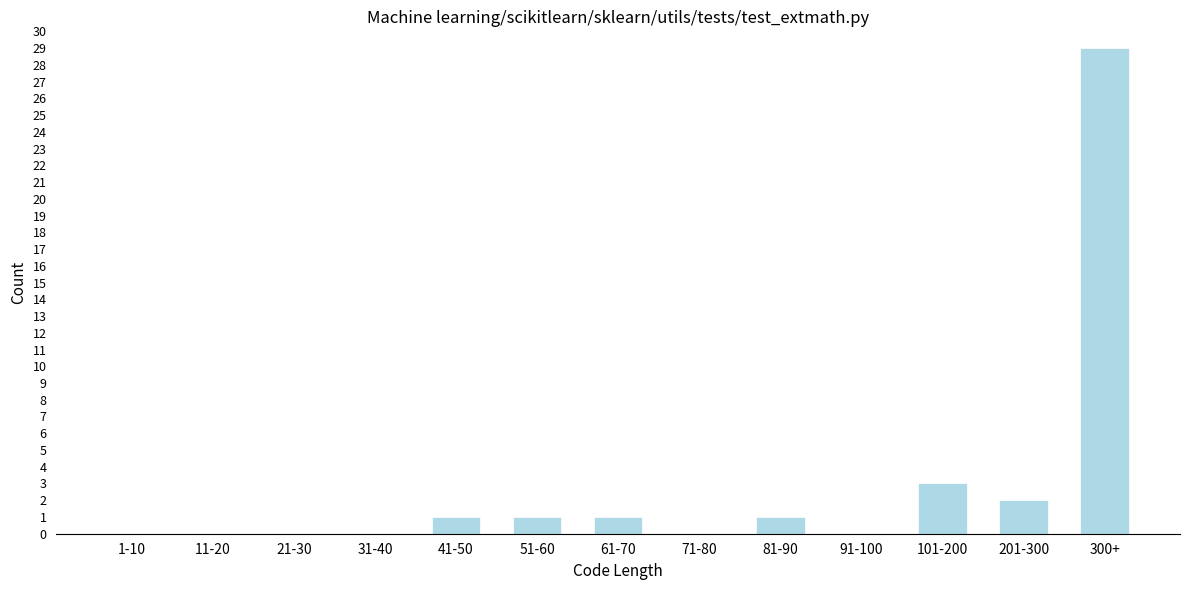

Reading left to right, what are all the values shown in this chart?

1-10=0	11-20=0	21-30=0	31-40=0	41-50=1	51-60=1	61-70=1	71-80=0	81-90=1	91-100=0	101-200=3	201-300=2	300+=29